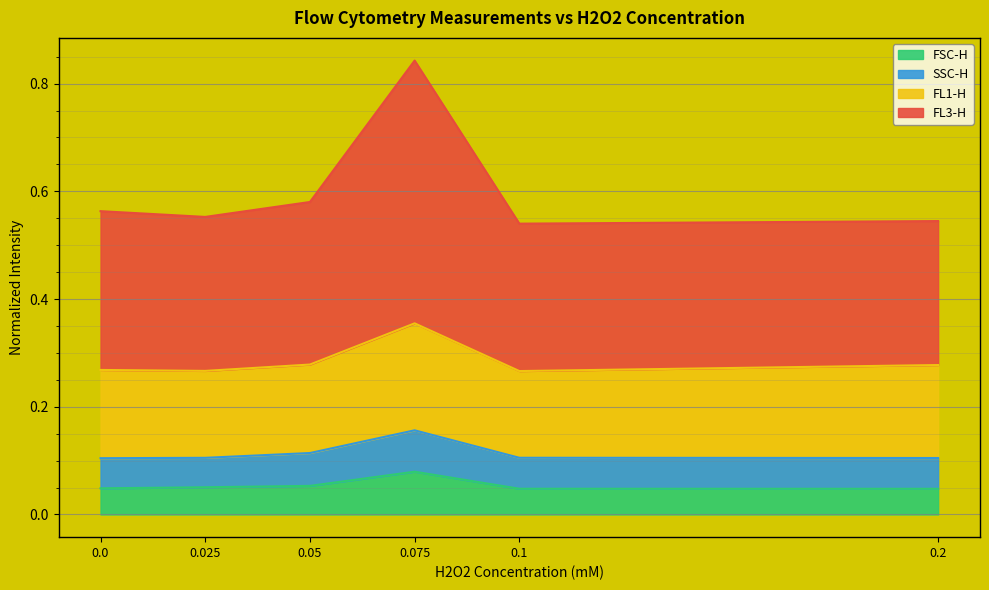

At which label does SSC-H reach its peak?

0.075